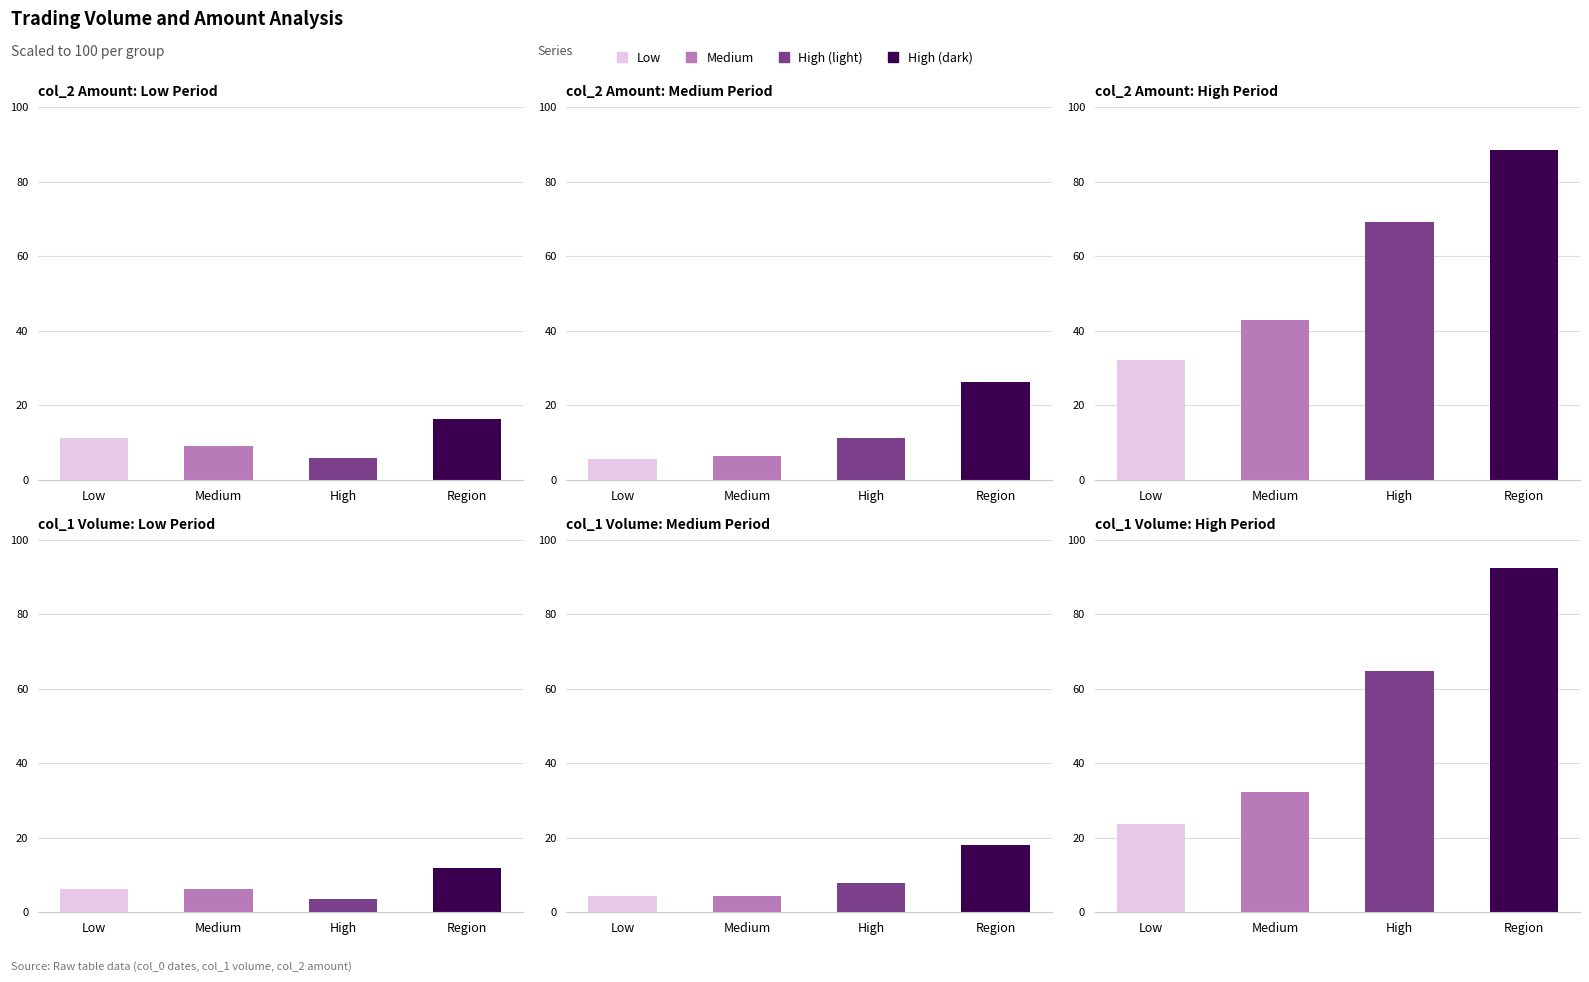

Reading right to left, list all the values displayed in this chart.

col_2 Amount: Low Period: Region=16.3	High=5.9	Medium=9.0	Low=11.3
col_2 Amount: Medium Period: Region=26.2	High=11.2	Medium=6.5	Low=5.6
col_2 Amount: High Period: Region=88.5	High=69.0	Medium=42.8	Low=32.1
col_1 Volume: Low Period: Region=11.8	High=3.7	Medium=6.1	Low=6.1
col_1 Volume: Medium Period: Region=18.1	High=7.9	Medium=4.3	Low=4.3
col_1 Volume: High Period: Region=92.4	High=64.7	Medium=32.2	Low=23.7